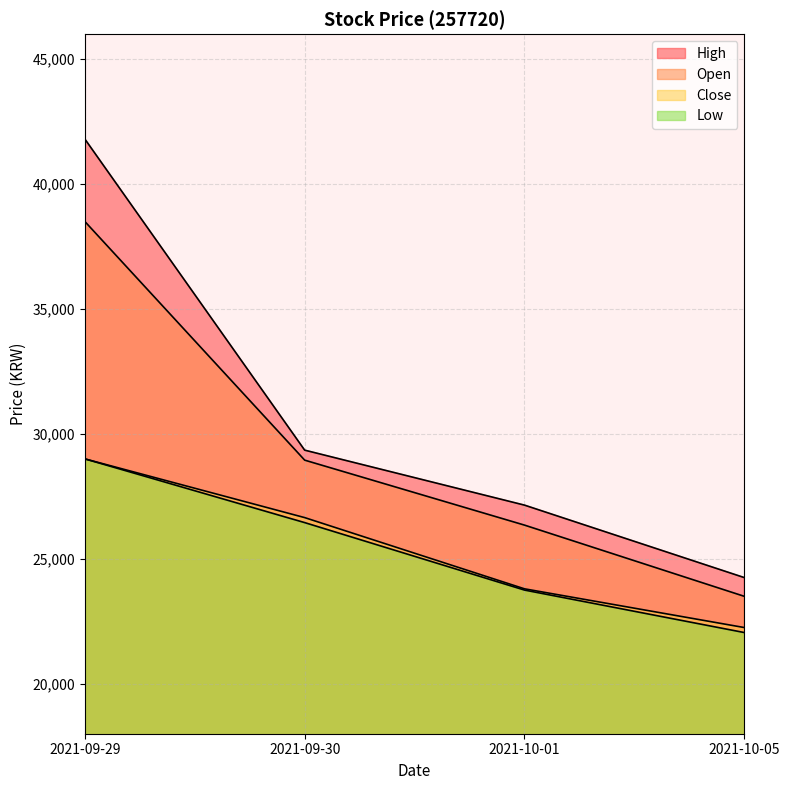

What is the label of the 1st point from the right?

2021-10-05